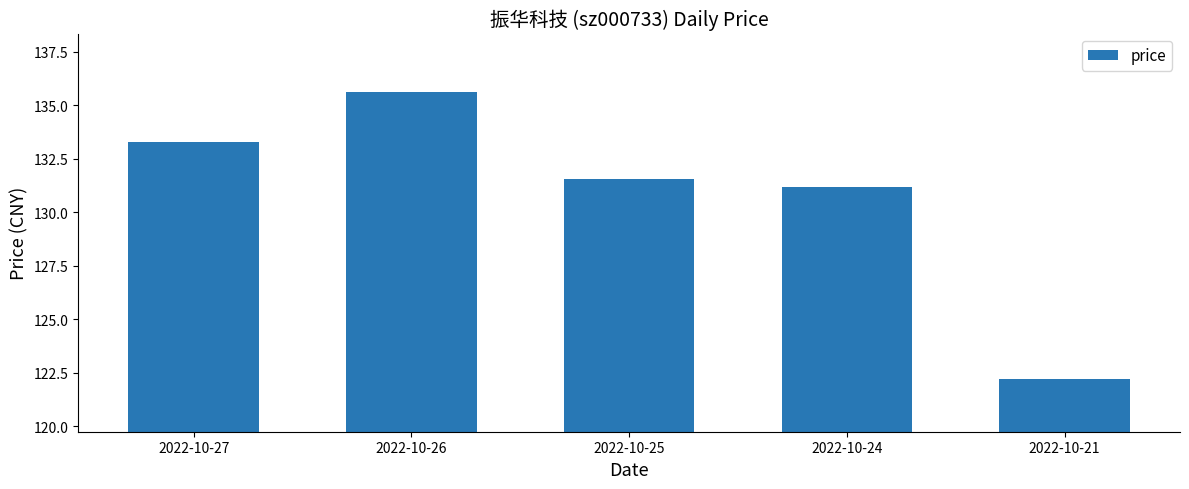

What is the sum of the values at 2022-10-25 and 2022-10-27?

264.8